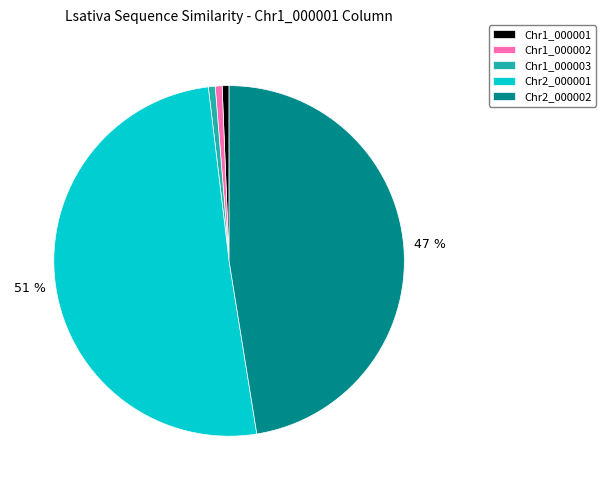

Is there a majority slice in this chart?

Yes